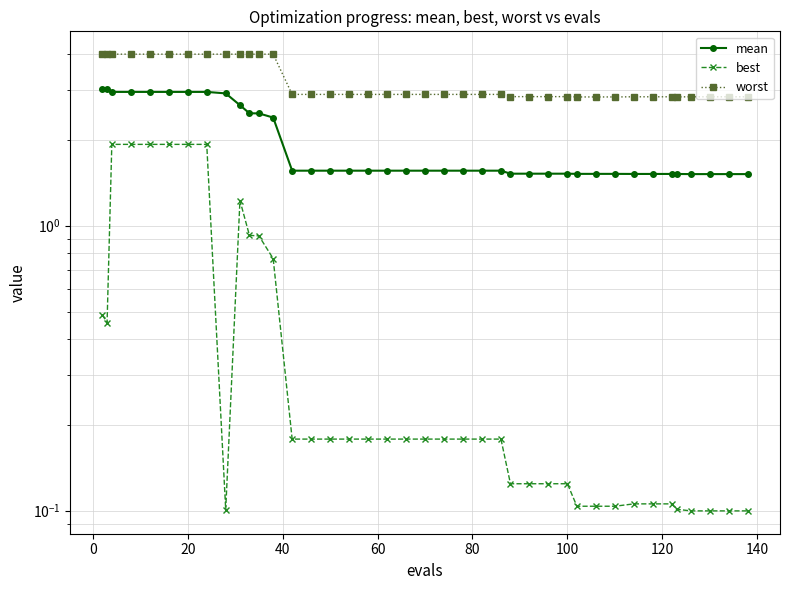

Rank the series by their average value, from lowest to highest.

best, mean, worst